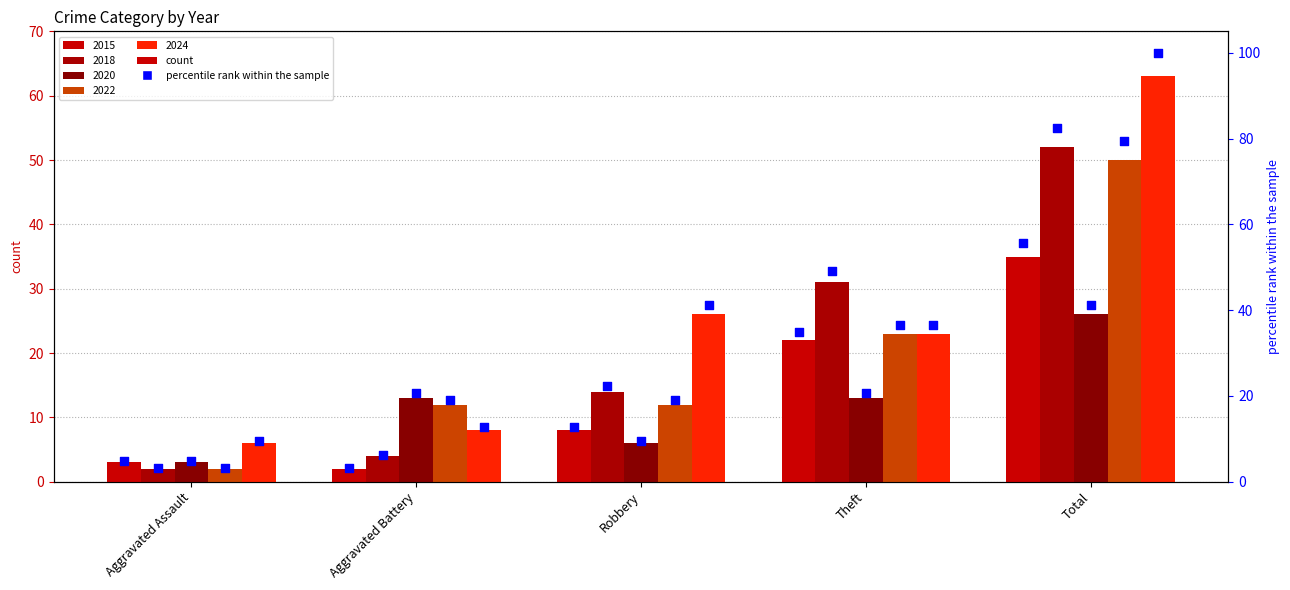

What is the change in value from Aggravated Assault to Aggravated Battery?

-1.6